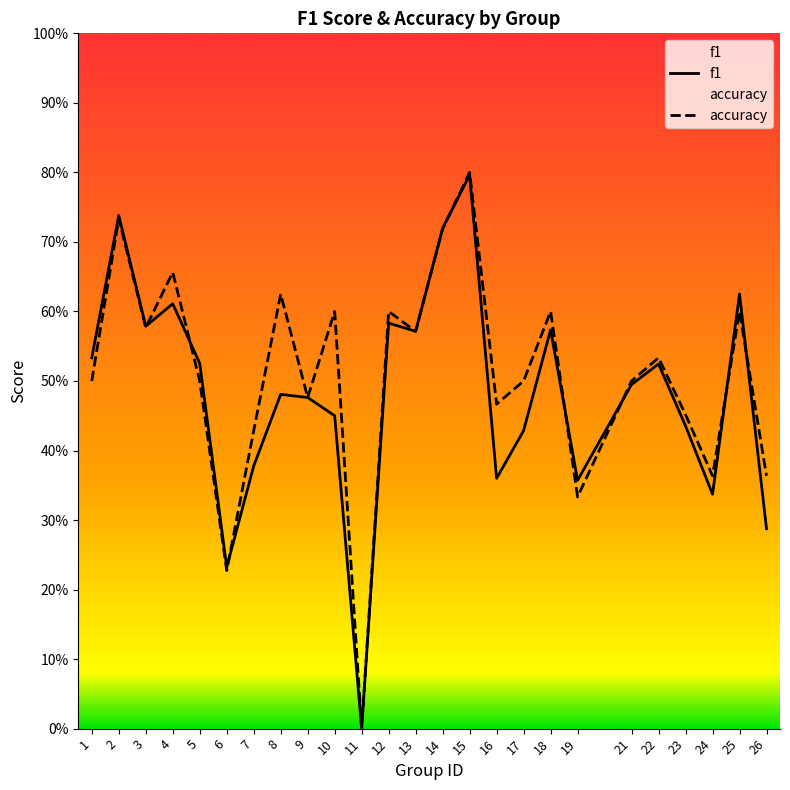

Reading left to right, extract all data points from this chart.

f1: 0.5	0.7	0.6	0.6	0.5	0.2	0.4	0.5	0.5	0.5	0.0	0.6	0.6	0.7	0.8	0.4	0.4	0.6	0.4	0.5	0.5	0.4	0.3	0.6	0.3
accuracy: 0.5	0.7	0.6	0.7	0.5	0.2	0.4	0.6	0.5	0.6	0.0	0.6	0.6	0.7	0.8	0.5	0.5	0.6	0.3	0.5	0.5	0.5	0.4	0.6	0.4